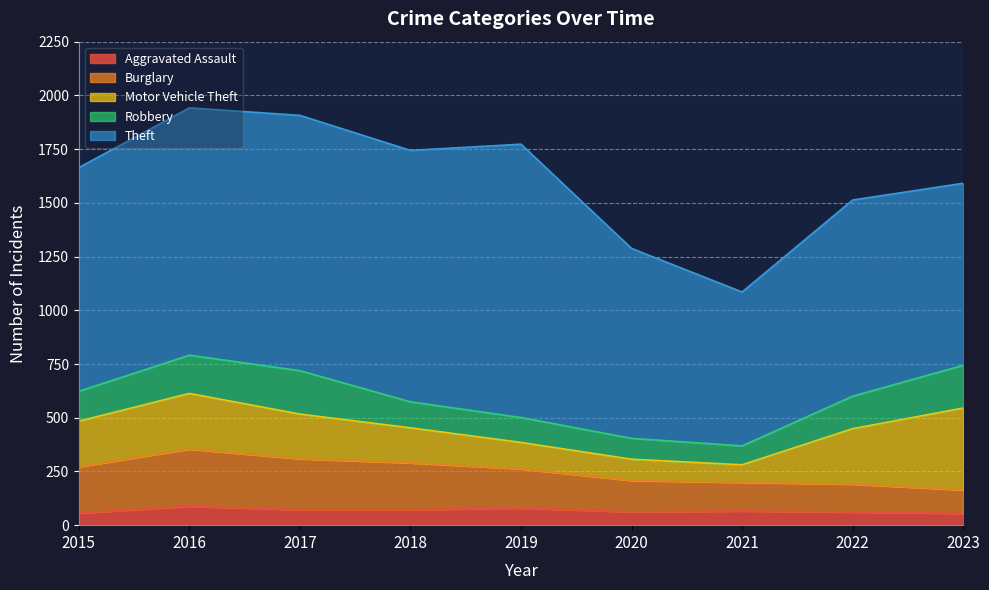

What is the difference between the second highest and second lowest values in the Theft series?

341